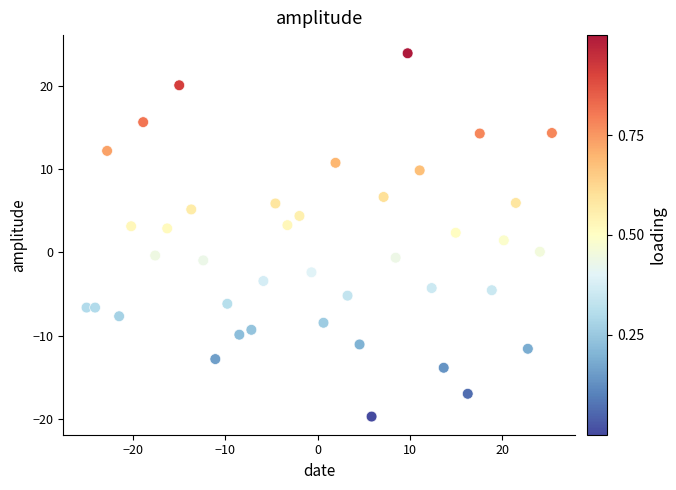

What is the range of Y values (max minus min)?

43.6